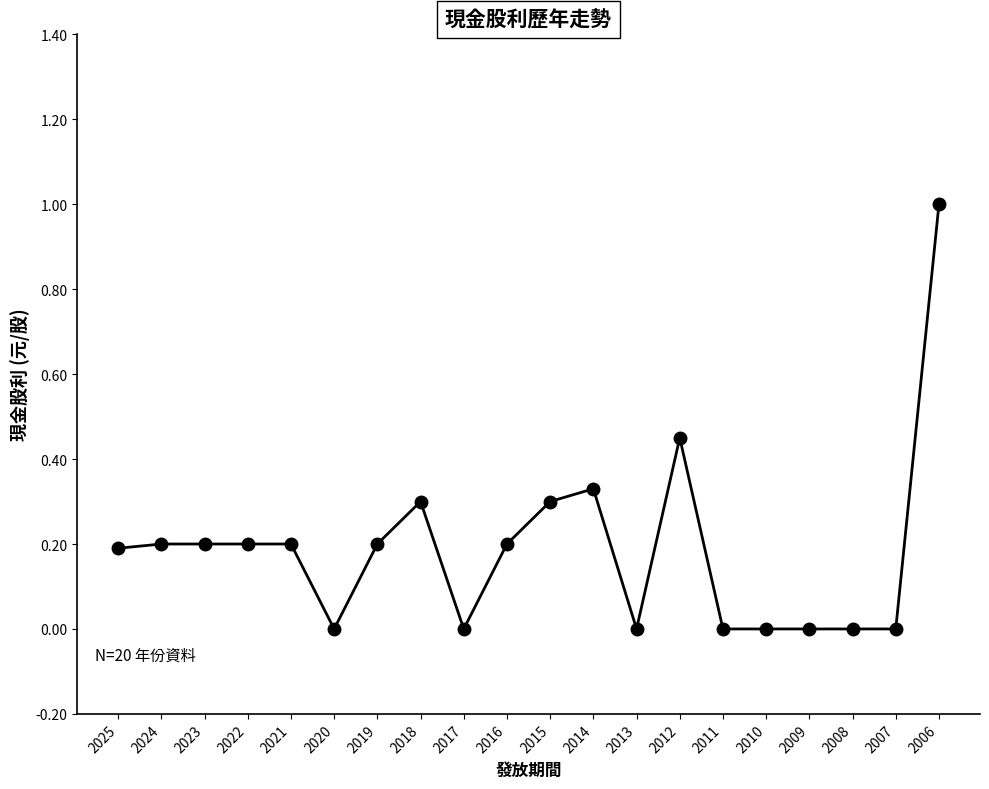

Which category has the highest value across all series?

2006